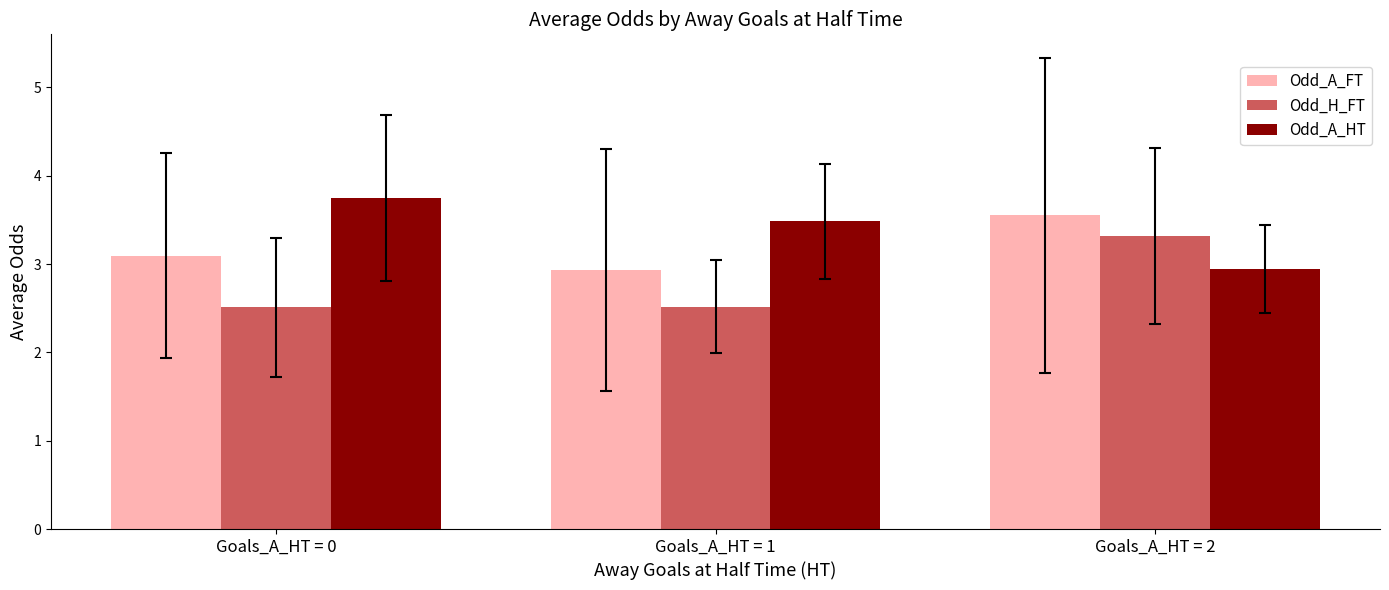

How many Odd_A_FT values are between 2 and 3?

1